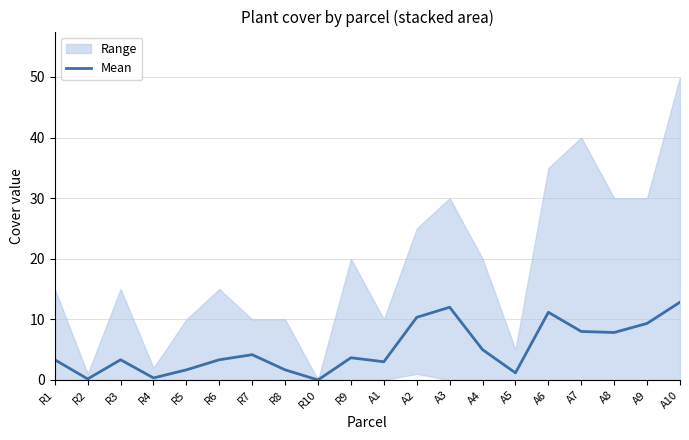

What position from the left is A4?

14